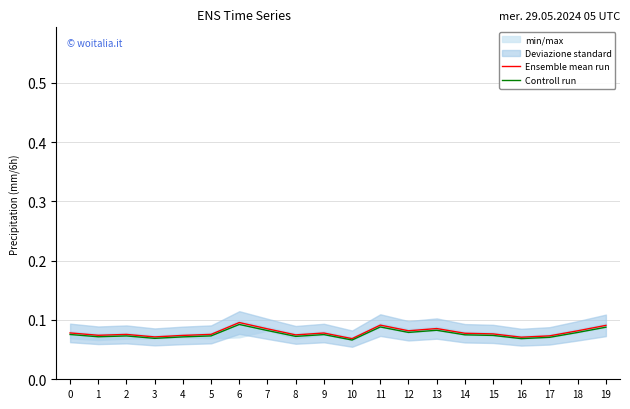

How many interior local peaks does the Controll run series have?

5